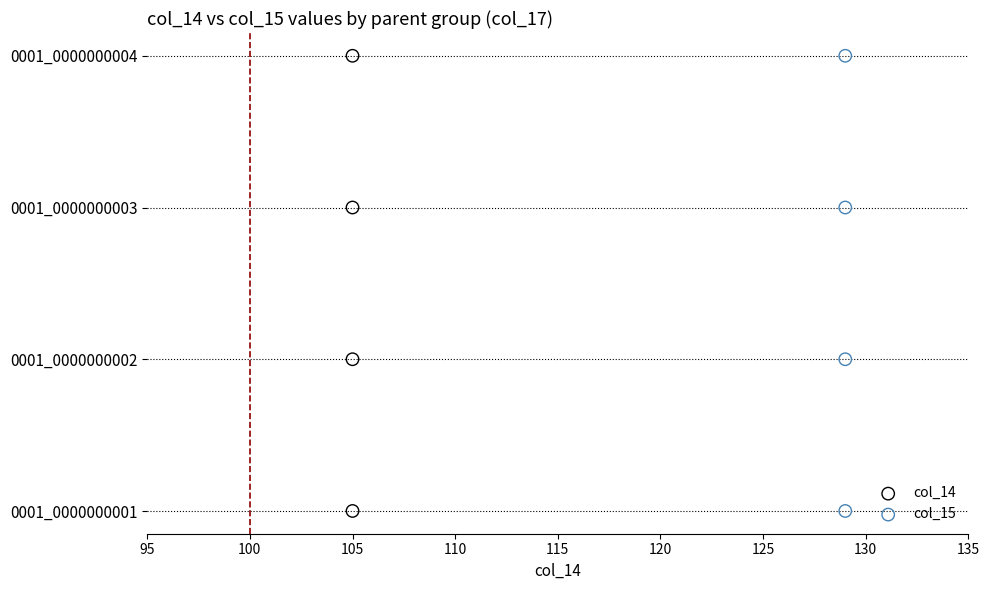

What are all the series names shown in the legend?

col_14, col_15